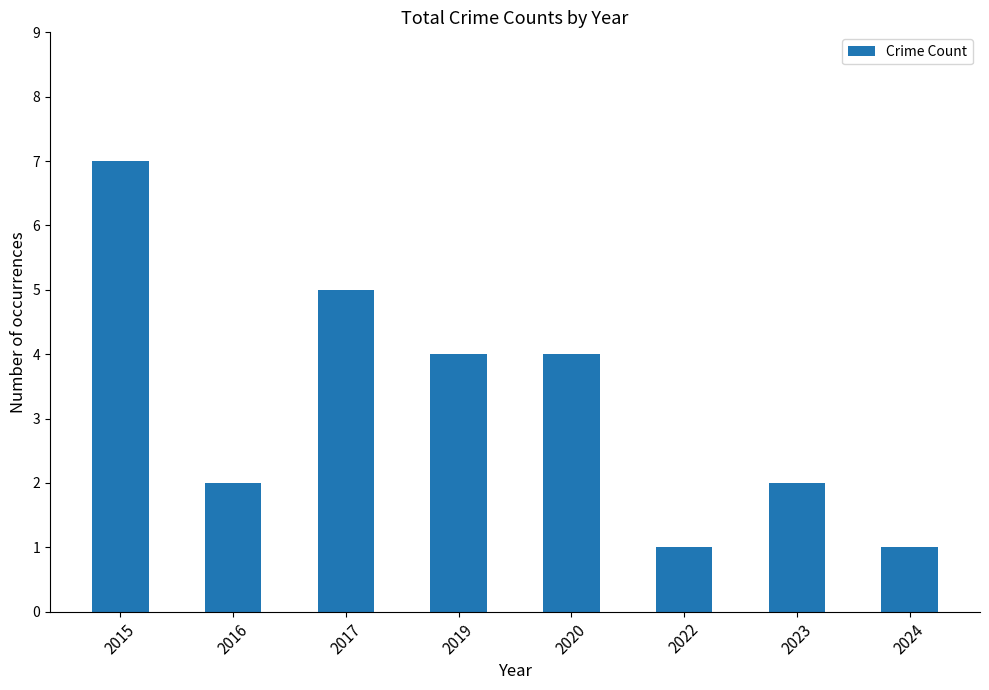

Which category has the highest value across all series?

2015